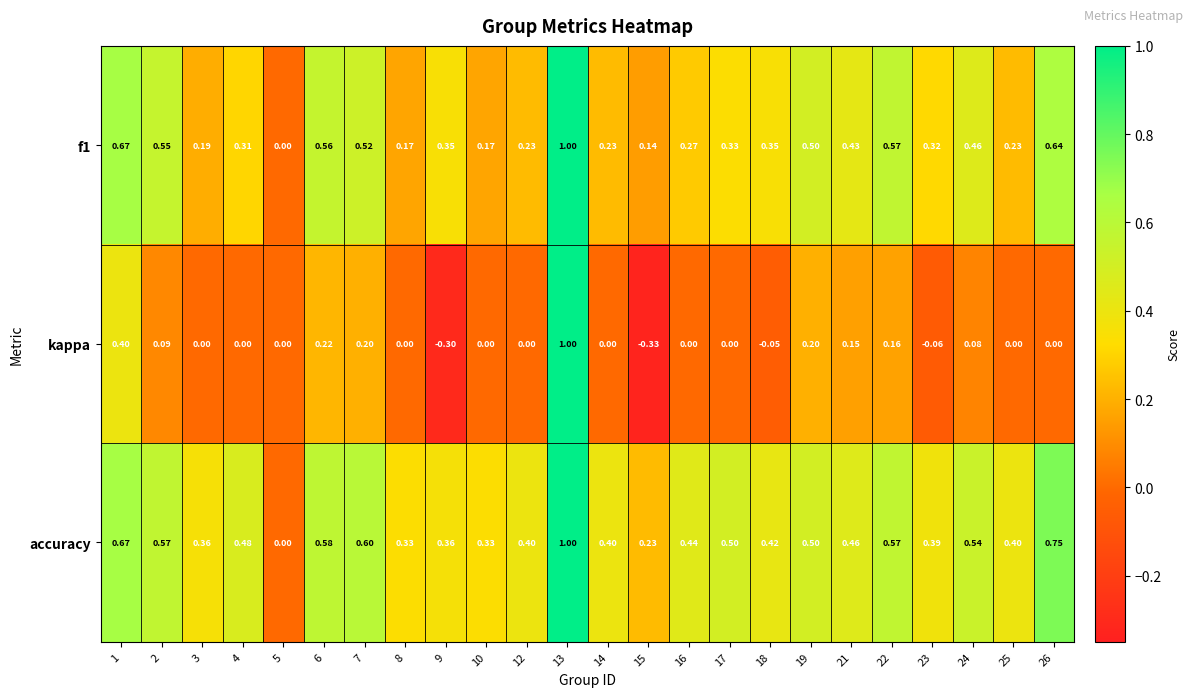

Which series has the largest total across all categories?

accuracy